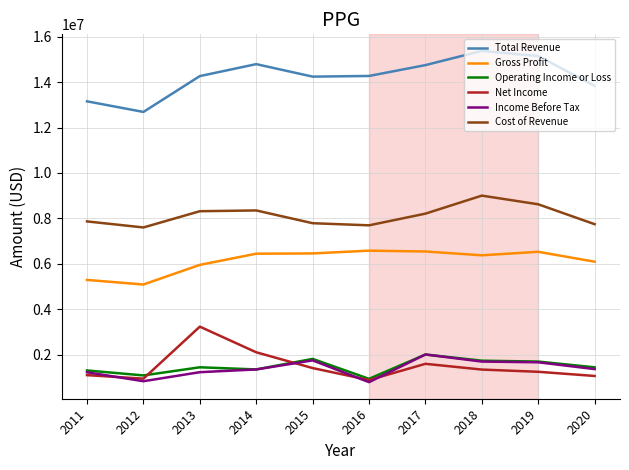

How many series are shown in this chart?

6